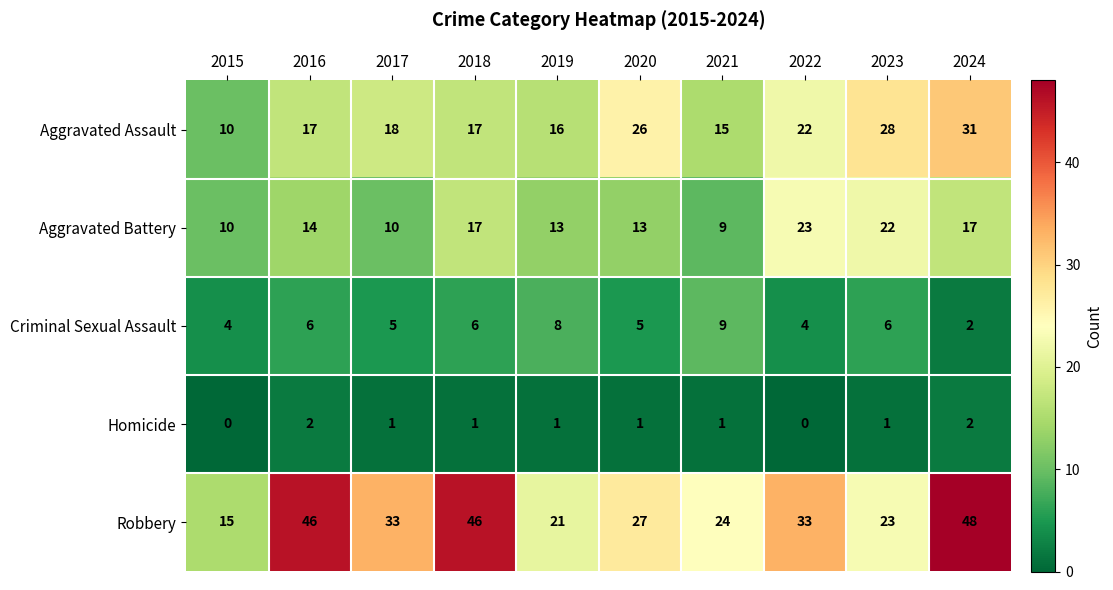

At which category is the sum across all series the highest?

2024